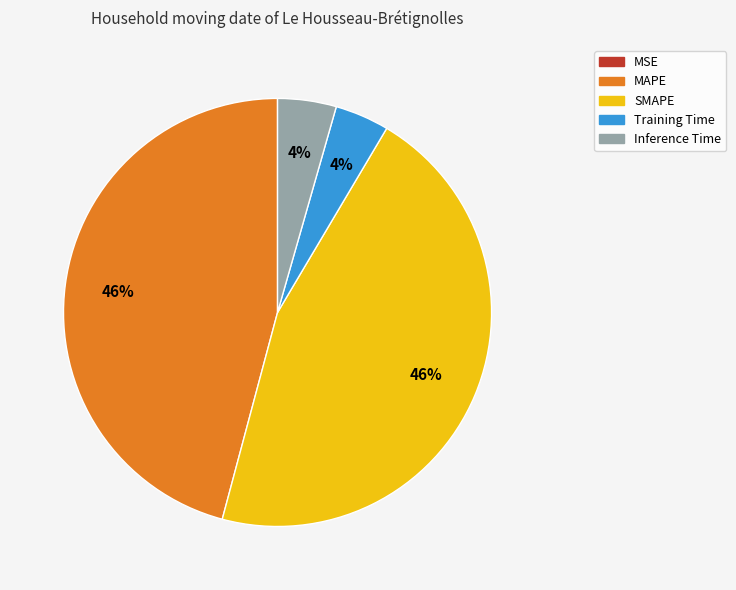

To the nearest percent, what is the difference between the largest and smallest slice percentages?

46%